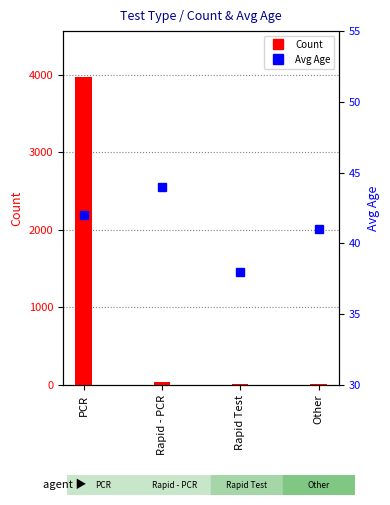

What is the value of the Avg Age bar at the 4th from the left?

41